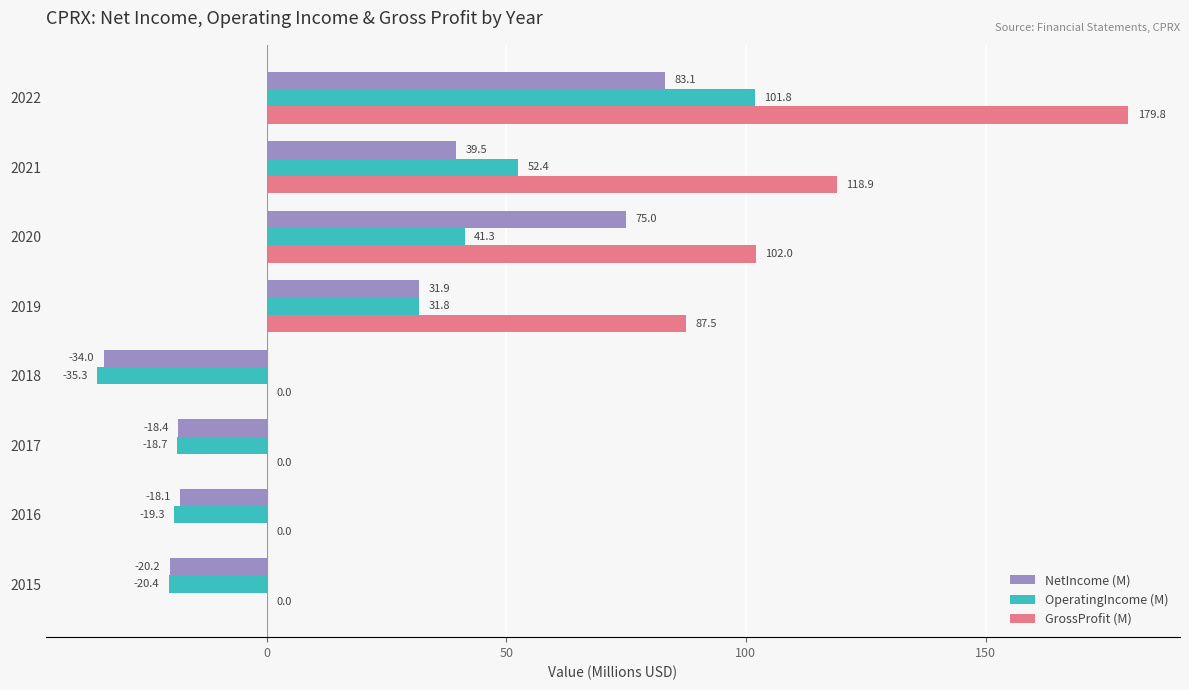

What is the approximate value of GrossProfit (M) at 2021?

118.9